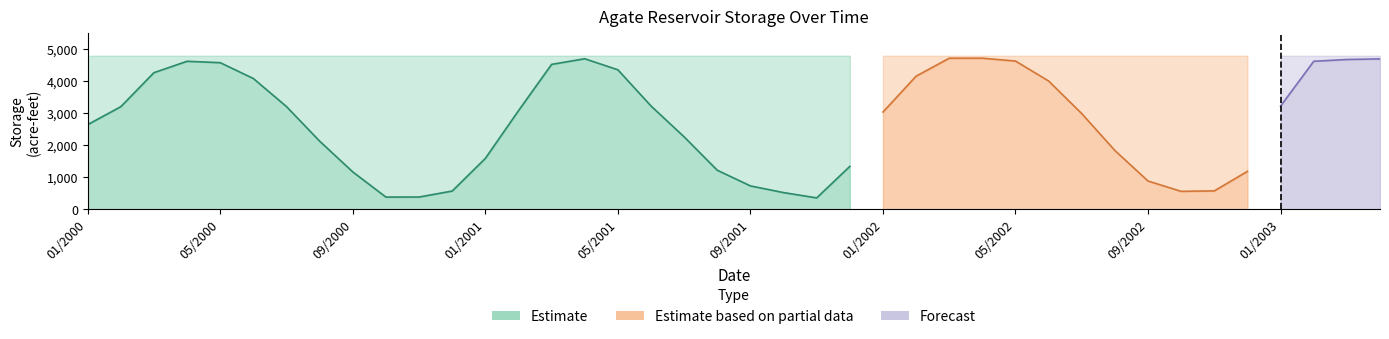

What is the value of the capacity point at the 40th from the left?

4800.0